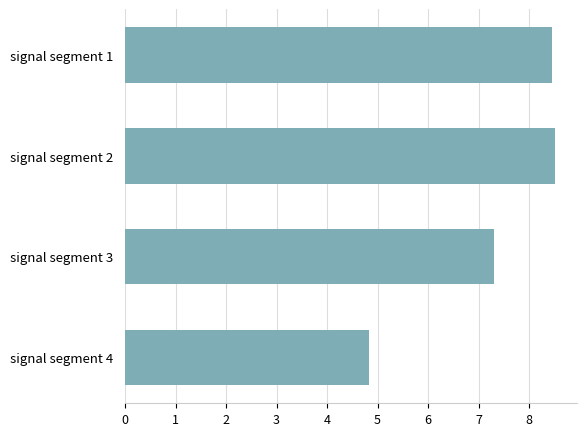

What is the change in value from signal segment 2 to signal segment 4?

-3.7